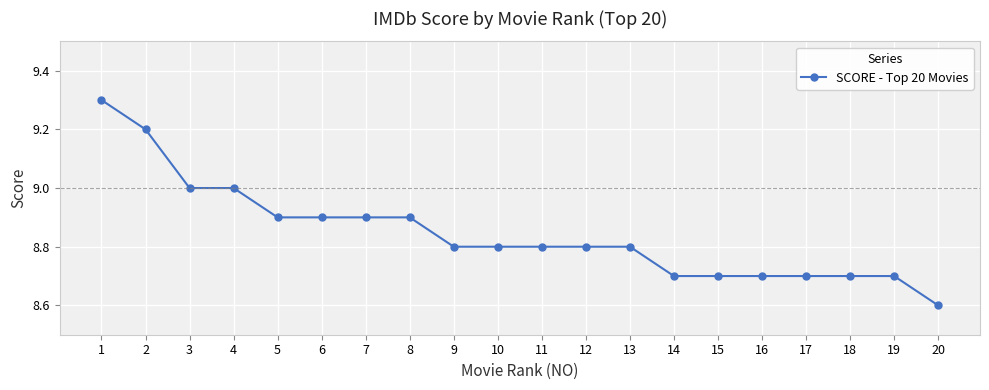

Approximately how many times larger is the value at 2 compared to 6?

1.0